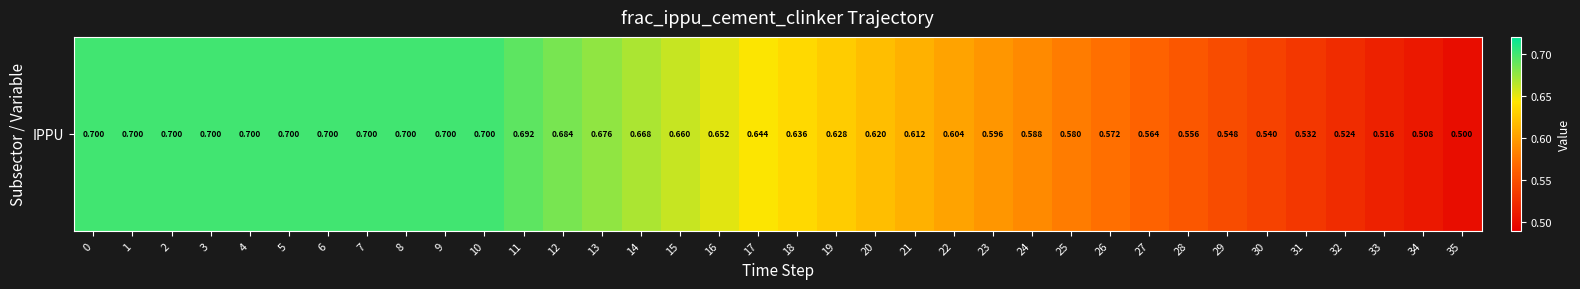

The value at 24 is 0.6. True or false?

True